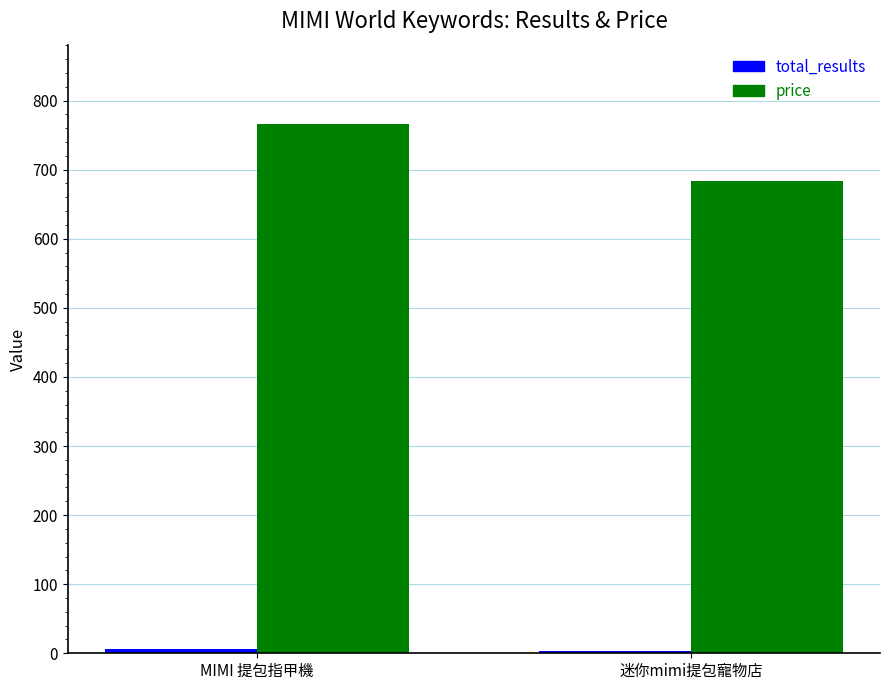

Which series has the largest range (max minus min)?

price